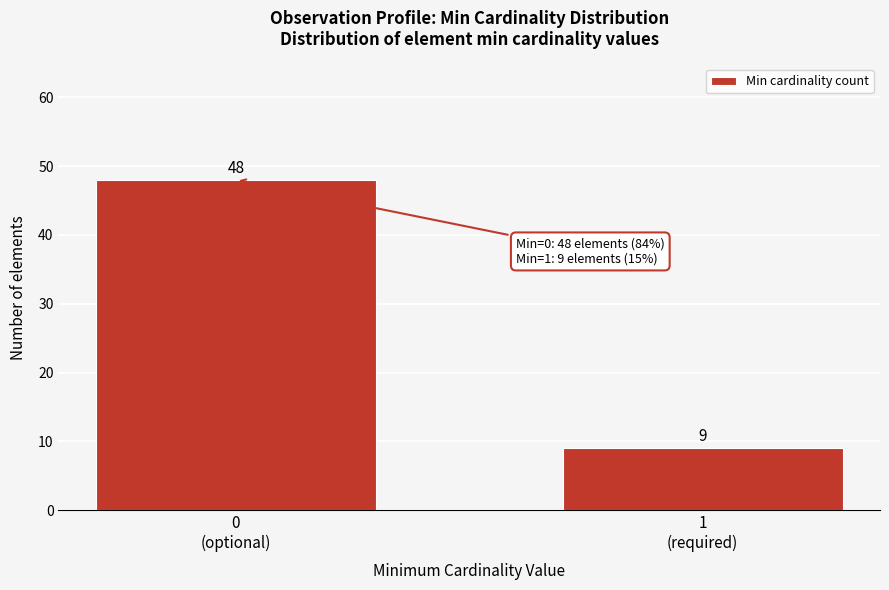

Reading left to right, extract all data points from this chart.

48	9